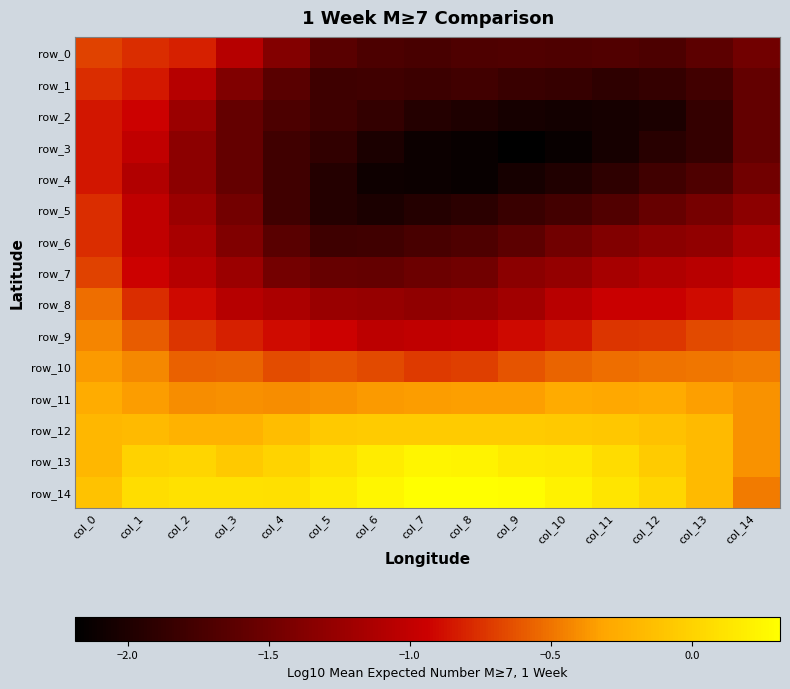

Reading left to right, extract all data points from this chart.

row_0: -0.7	-0.8	-0.8	-1.1	-1.4	-1.6	-1.7	-1.7	-1.7	-1.7	-1.7	-1.7	-1.7	-1.6	-1.5
row_1: -0.8	-0.8	-1.1	-1.4	-1.6	-1.8	-1.8	-1.8	-1.8	-1.8	-1.8	-1.9	-1.9	-1.8	-1.6
row_2: -0.9	-0.9	-1.2	-1.6	-1.7	-1.8	-1.9	-2.0	-2.0	-2.0	-2.1	-2.0	-2.0	-1.9	-1.6
row_3: -0.9	-1.0	-1.3	-1.6	-1.8	-1.9	-2.0	-2.1	-2.1	-2.2	-2.1	-2.0	-1.9	-1.9	-1.6
row_4: -0.9	-1.1	-1.3	-1.6	-1.8	-2.0	-2.1	-2.1	-2.1	-2.0	-2.0	-1.9	-1.8	-1.7	-1.5
row_5: -0.8	-1.0	-1.2	-1.5	-1.8	-2.0	-2.0	-2.0	-1.9	-1.8	-1.8	-1.7	-1.6	-1.5	-1.3
row_6: -0.8	-1.0	-1.2	-1.4	-1.6	-1.8	-1.8	-1.7	-1.7	-1.6	-1.5	-1.4	-1.3	-1.3	-1.1
row_7: -0.7	-0.9	-1.1	-1.2	-1.5	-1.6	-1.6	-1.5	-1.5	-1.3	-1.3	-1.2	-1.1	-1.1	-1.0
row_8: -0.5	-0.8	-0.9	-1.1	-1.1	-1.2	-1.3	-1.3	-1.3	-1.2	-1.1	-1.0	-1.0	-0.9	-0.8
row_9: -0.4	-0.6	-0.7	-0.8	-0.9	-0.9	-1.0	-1.0	-1.0	-0.9	-0.8	-0.7	-0.7	-0.7	-0.6
row_10: -0.4	-0.4	-0.6	-0.6	-0.6	-0.6	-0.7	-0.7	-0.7	-0.6	-0.6	-0.5	-0.5	-0.5	-0.5
row_11: -0.3	-0.3	-0.4	-0.4	-0.4	-0.4	-0.4	-0.3	-0.3	-0.3	-0.3	-0.3	-0.3	-0.3	-0.4
row_12: -0.2	-0.2	-0.2	-0.2	-0.2	-0.1	-0.1	-0.1	-0.1	-0.1	-0.1	-0.1	-0.1	-0.2	-0.4
row_13: -0.2	-0.0	0.0	-0.1	0.0	0.1	0.2	0.2	0.2	0.2	0.1	0.1	-0.0	-0.2	-0.4
row_14: -0.1	0.1	0.1	0.1	0.1	0.2	0.3	0.3	0.3	0.3	0.2	0.1	0.0	-0.2	-0.5